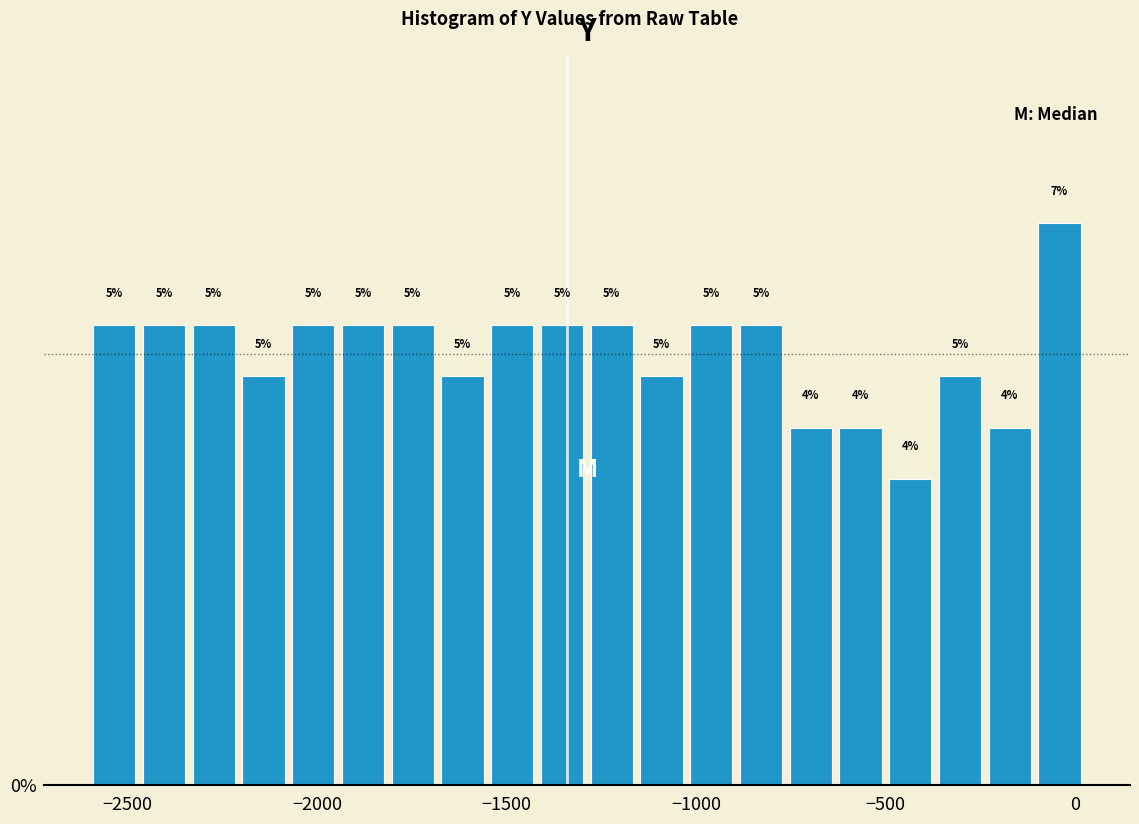

Read against the x-axis, roughly where is the centre of the tallest bar?

-50